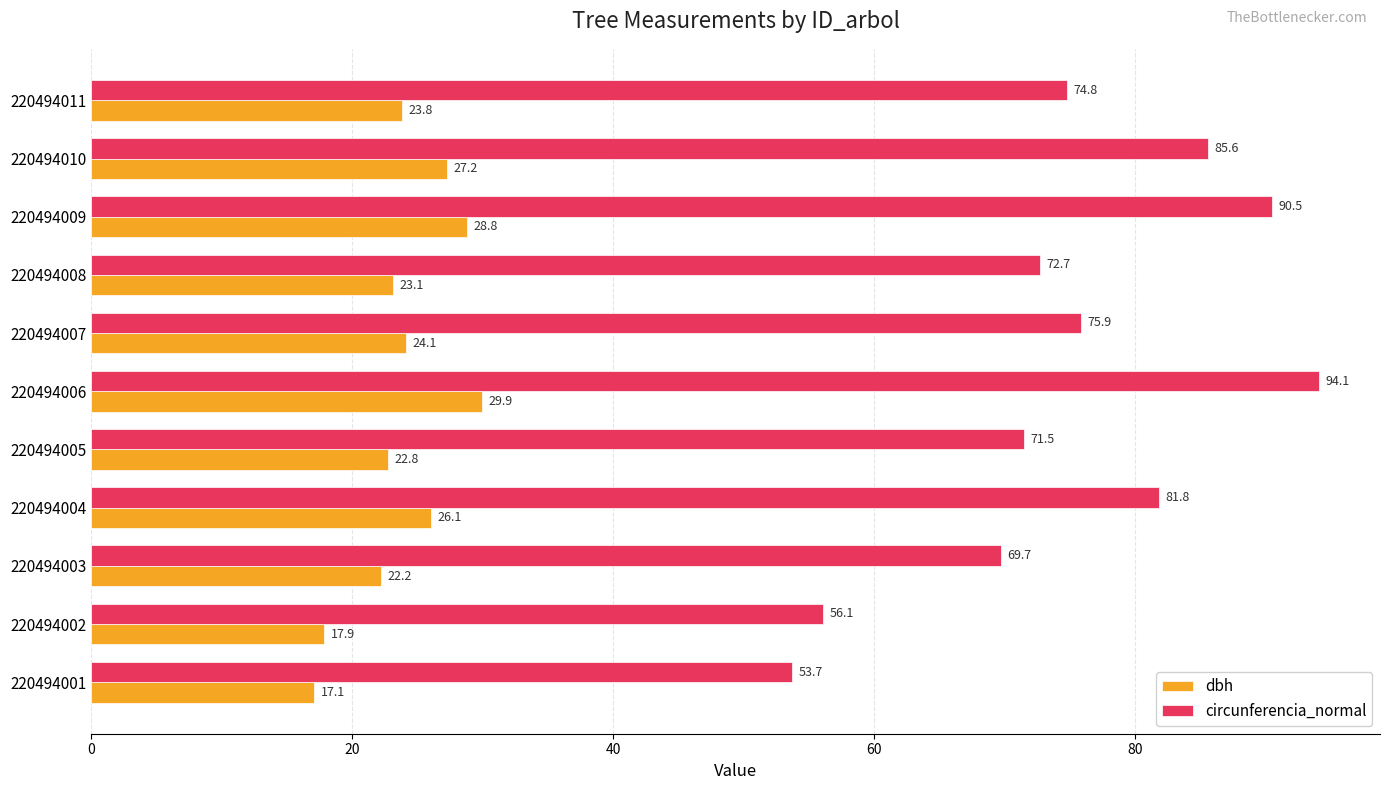

What is the sum of all circunferencia_normal values?

826.4